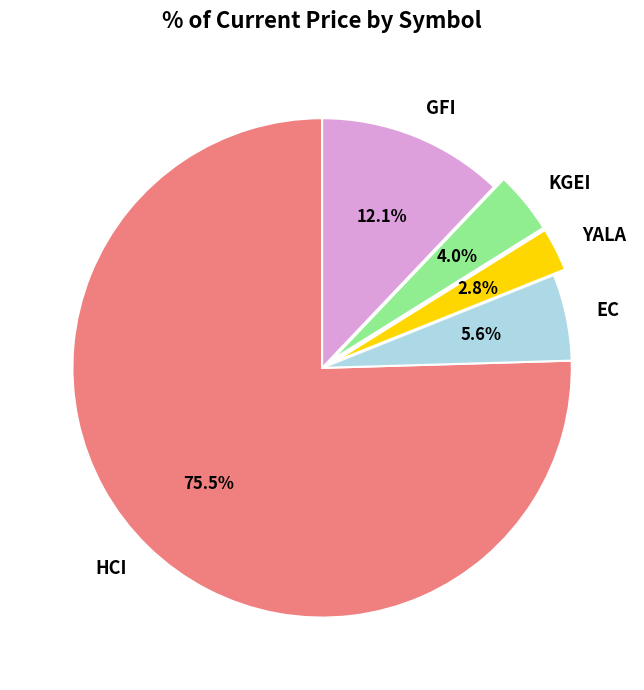

Is GFI the majority of the pie?

No